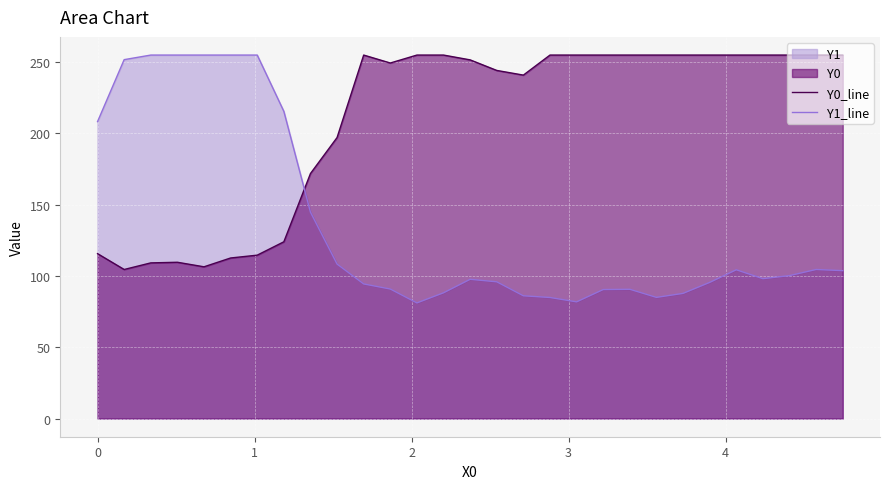

Which series has the largest range (max minus min)?

Y1_line